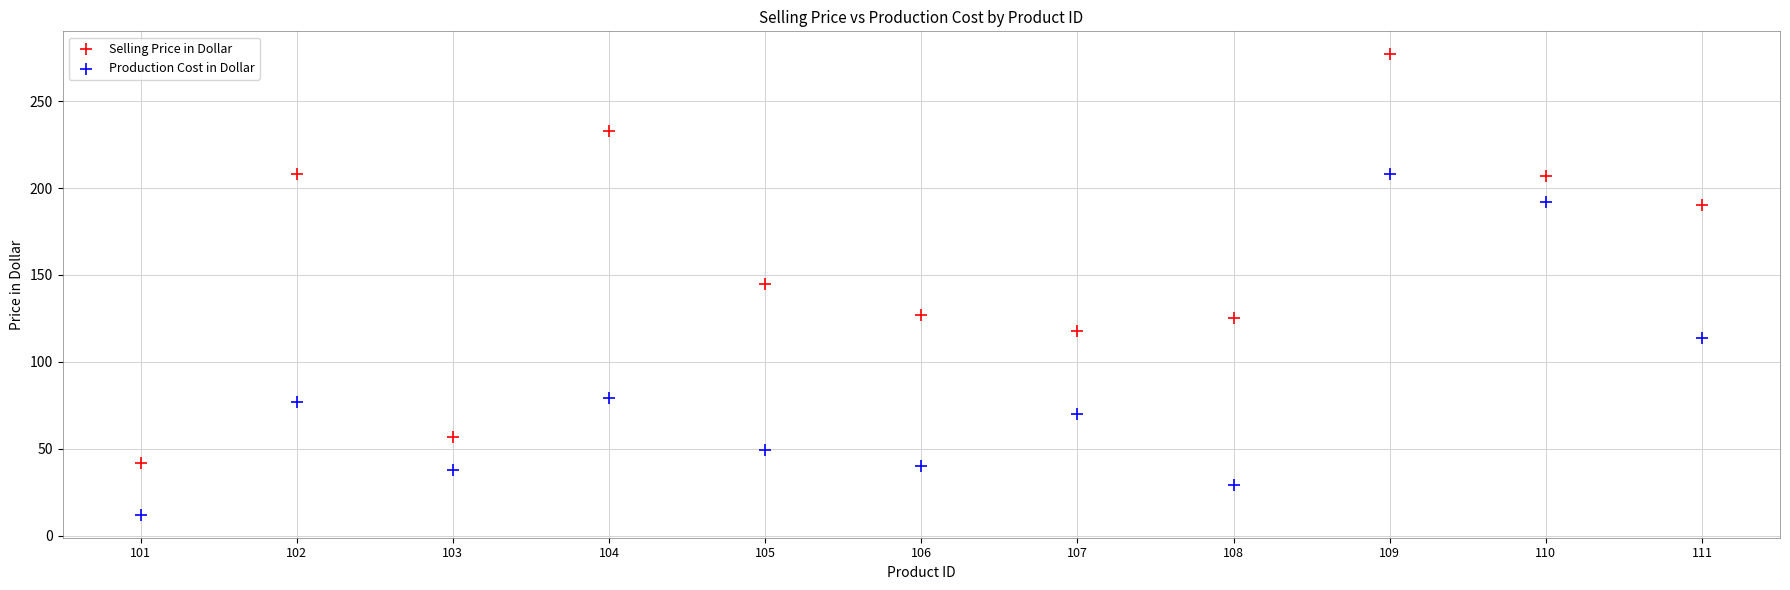

Across all data points, what is the range of X values (max minus min)?

10